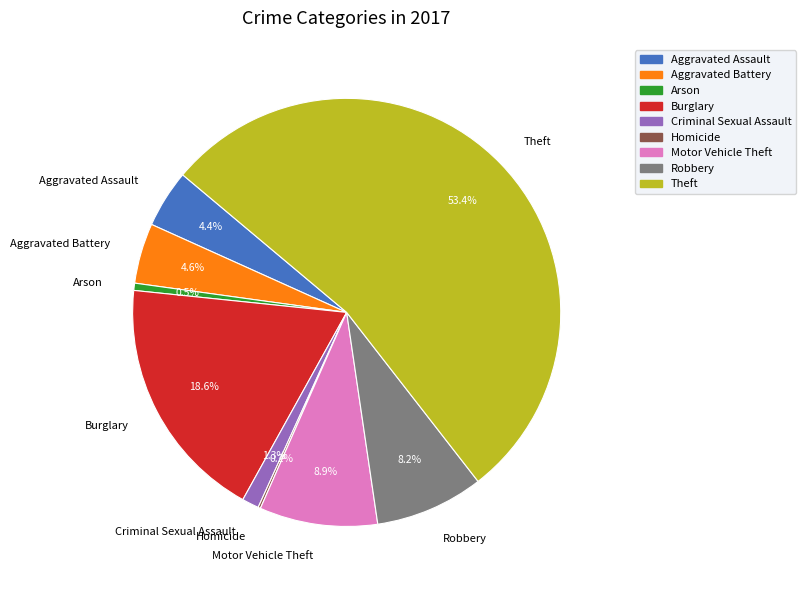

Which slice represents more than half of the pie?

Theft